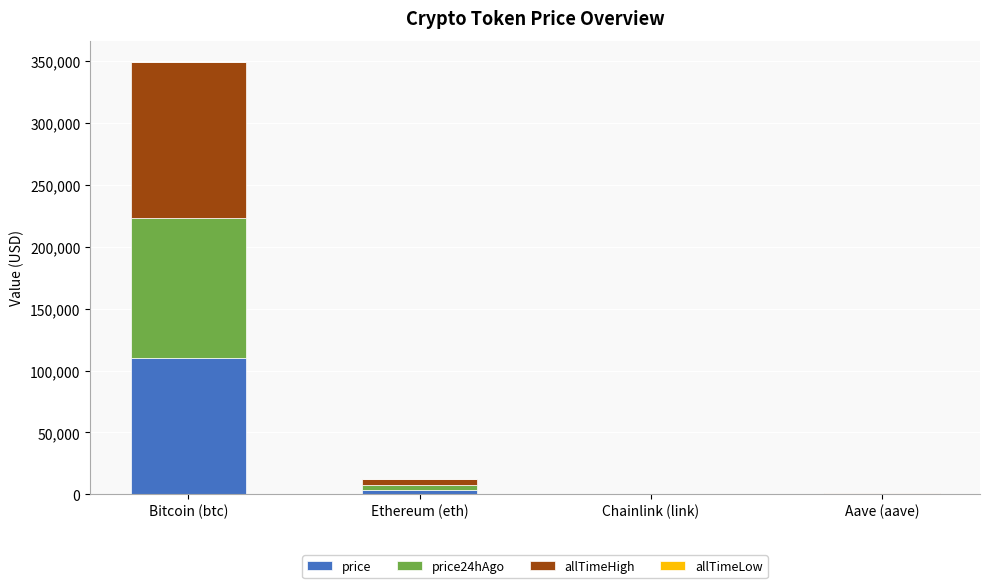

At which category is the sum across all series the highest?

Bitcoin (btc)